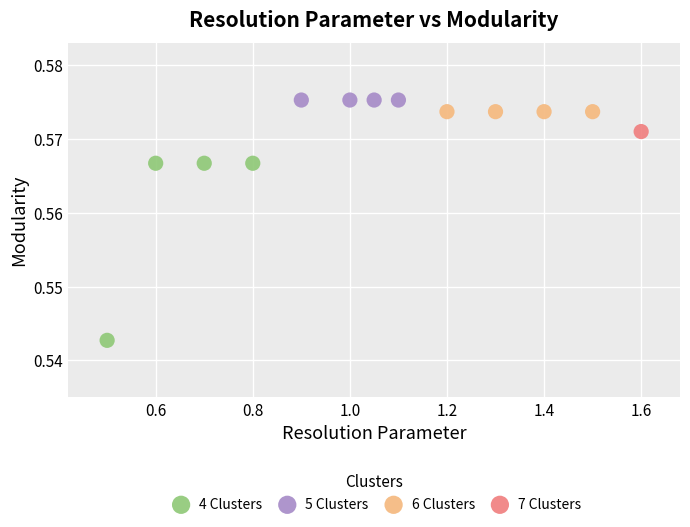

What are all the series names shown in the legend?

4 Clusters, 5 Clusters, 6 Clusters, 7 Clusters